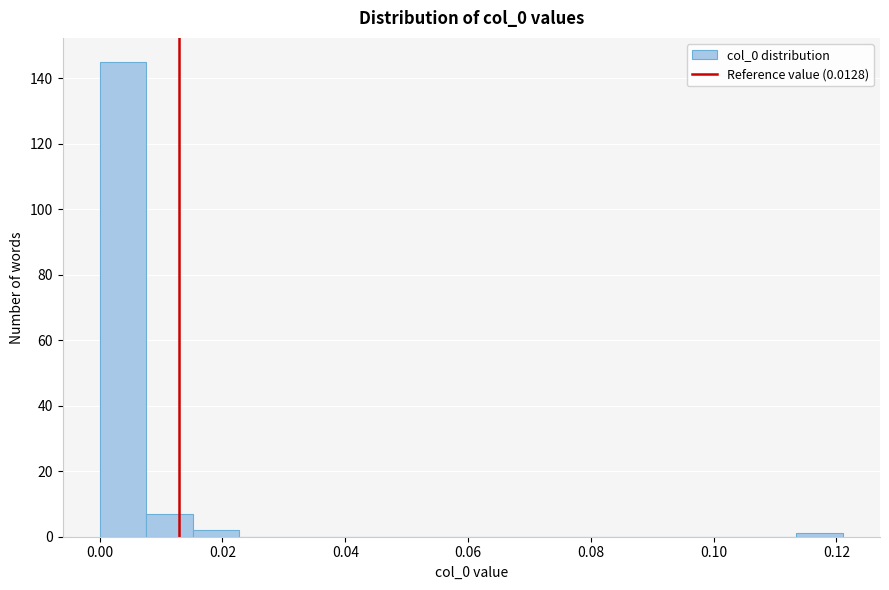

Around what value on the x-axis is the tallest bar? Give the approximate position of its centre, as read against the axis.

0.004